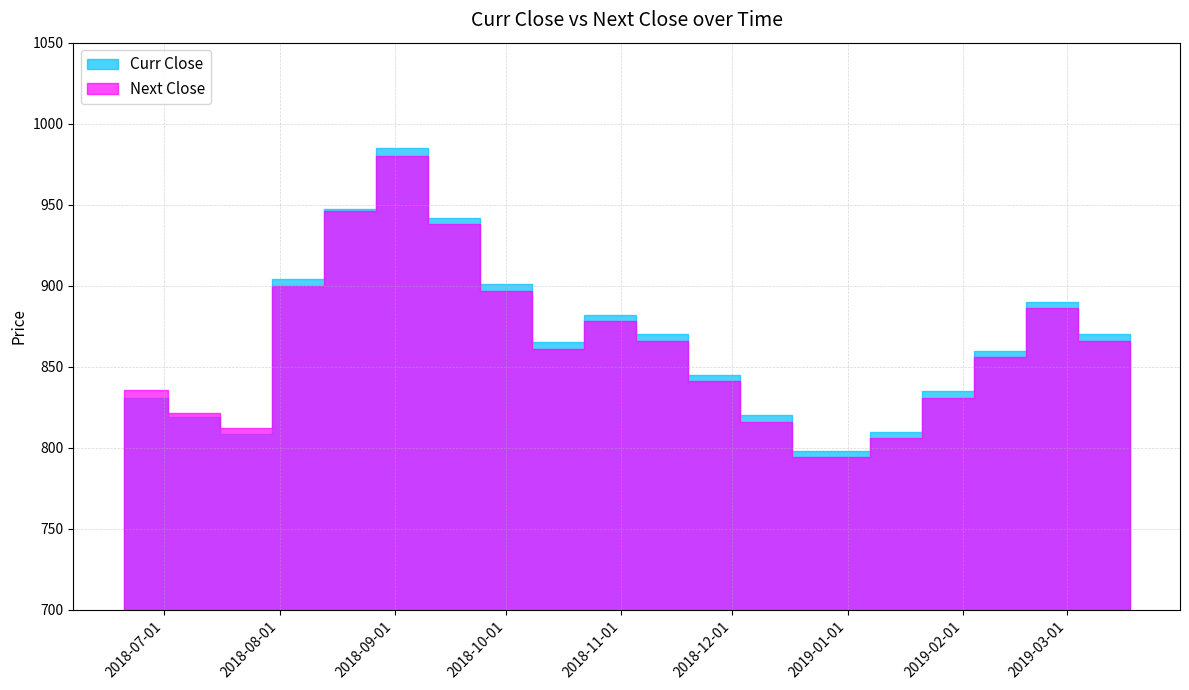

How many intersections are there between Next Close and Curr Close?

1